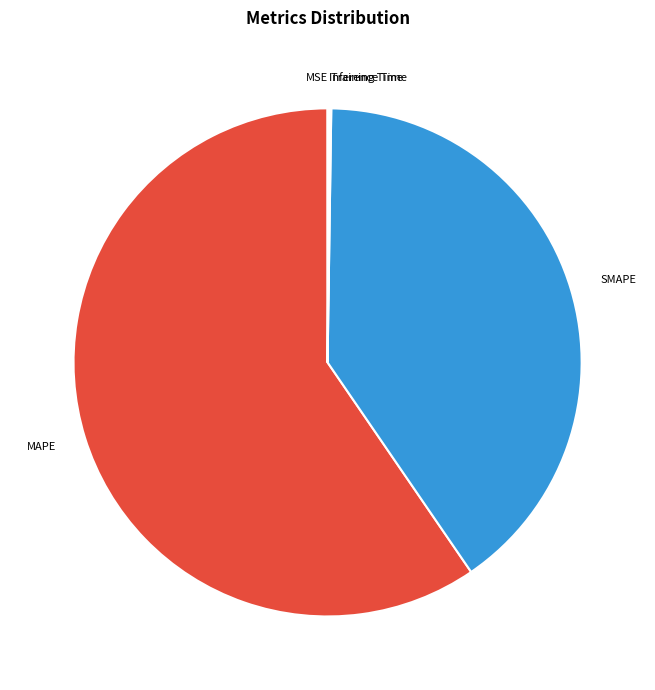

Between SMAPE and MAPE, which is larger?

MAPE